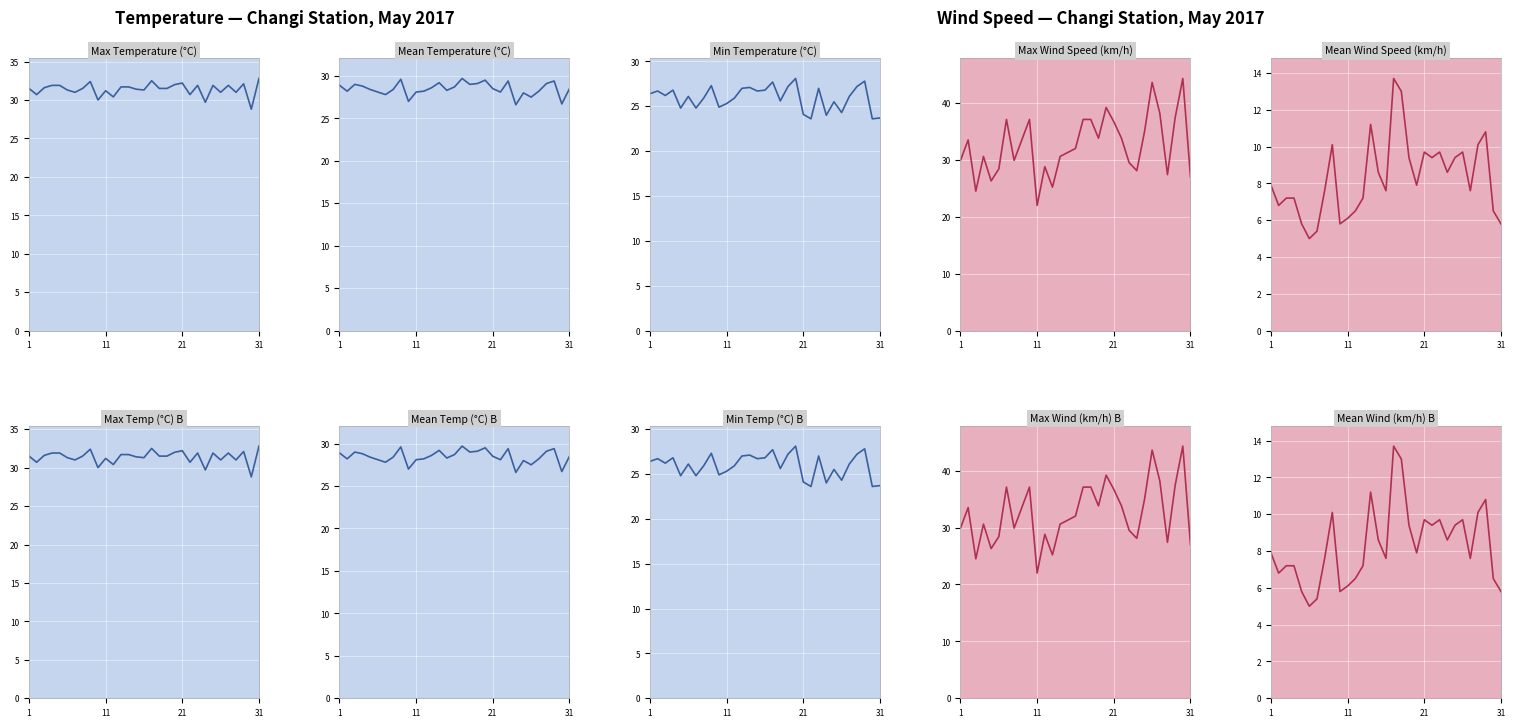

At which category is the sum across all series the highest?

17